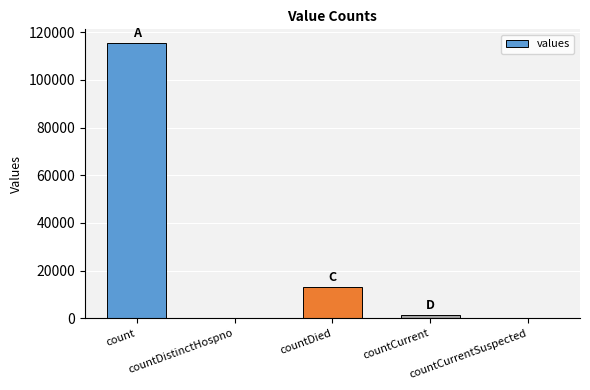

What is the average value?

26021